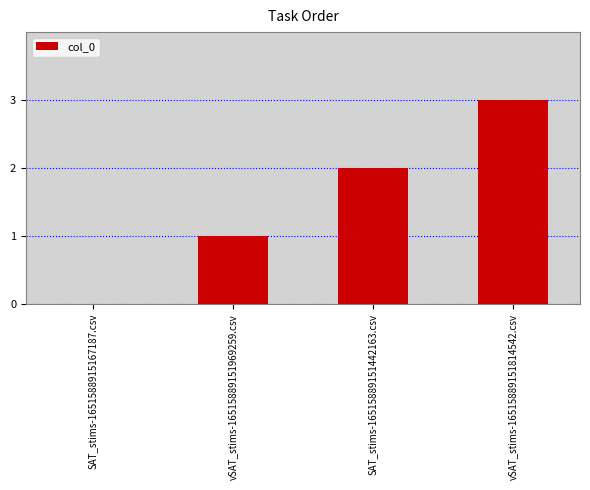

Reading left to right, list all the values displayed in this chart.

0	1	2	3